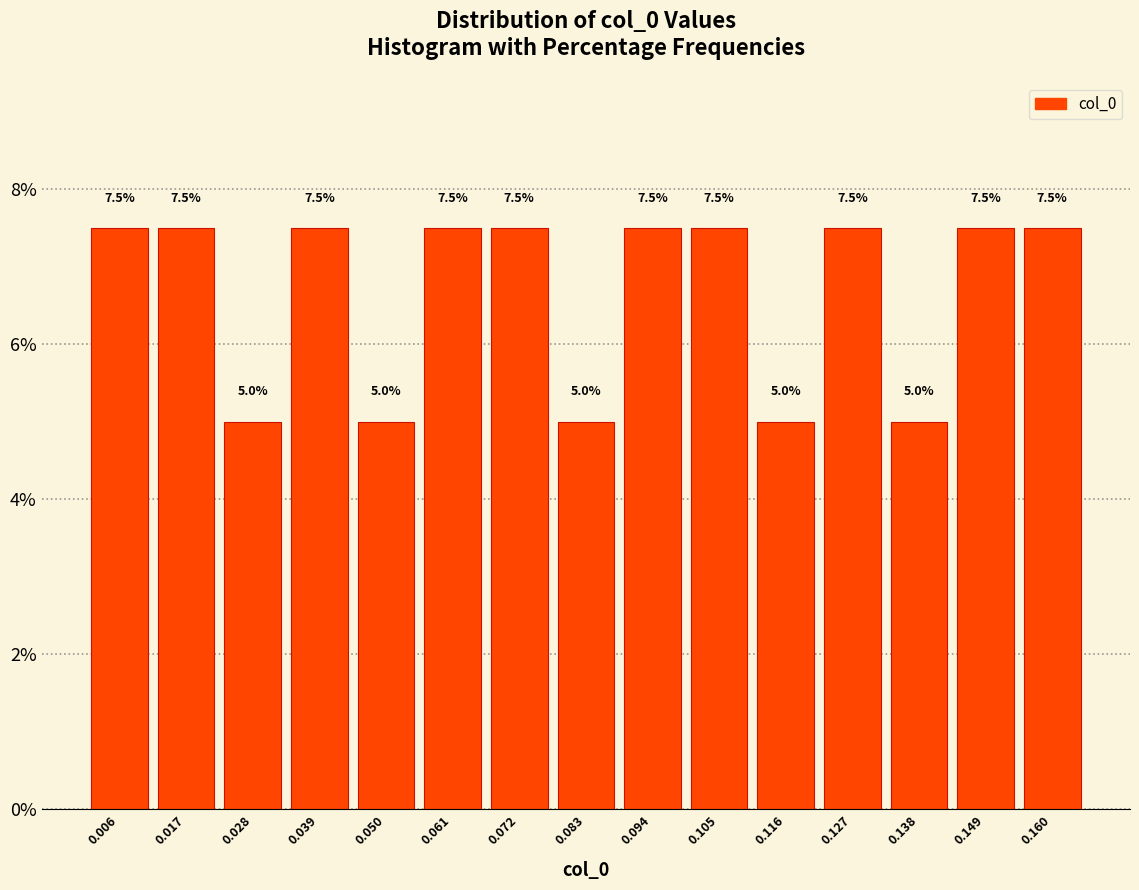

How tall is the bar that spans 0.144 to 0.154 on the x-axis? The bar edges are not printed on the chart, so give them approximately, as read against the axis.

7.5